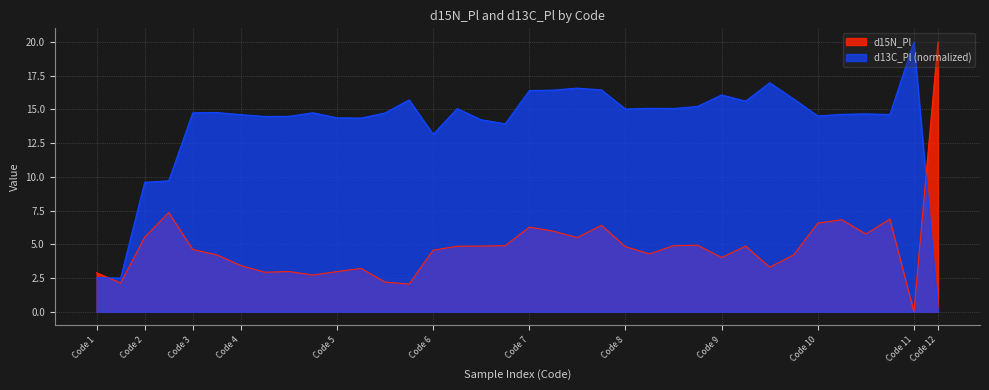

How many data points in d15N_Pl are above 4?

24